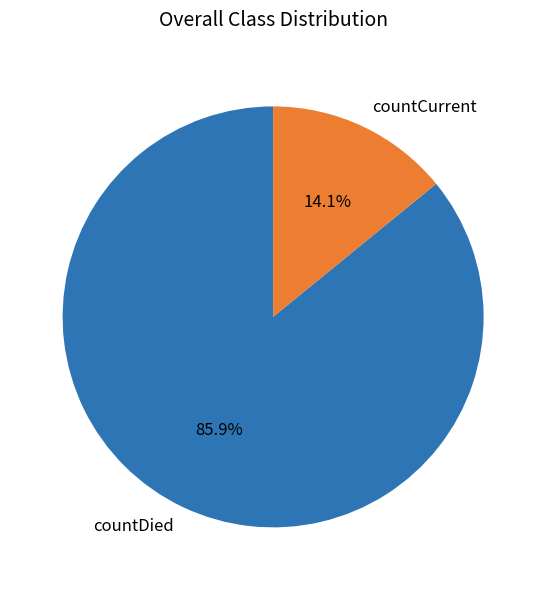

To the nearest percent, what portion does countCurrent represent?

14%